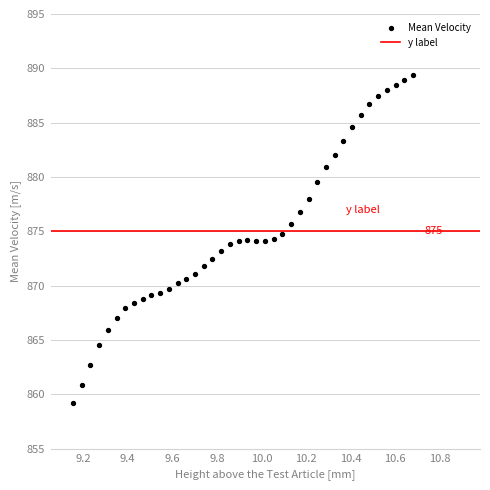

What is the range of X values (max minus min)?

1.5